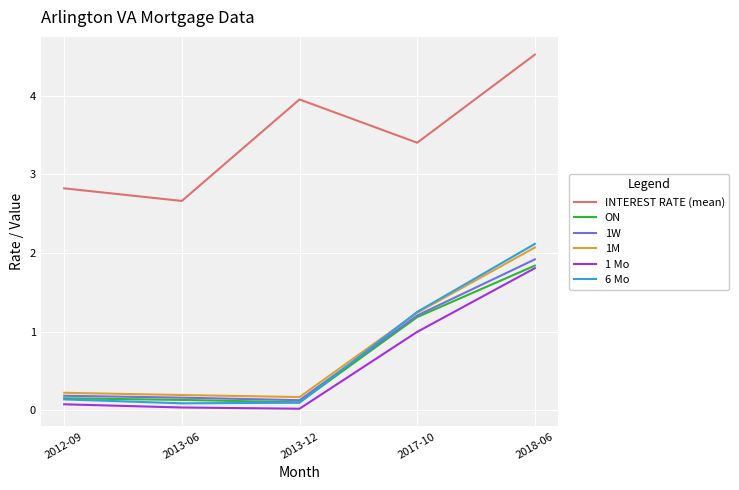

Count the number of data series in this chart.

6